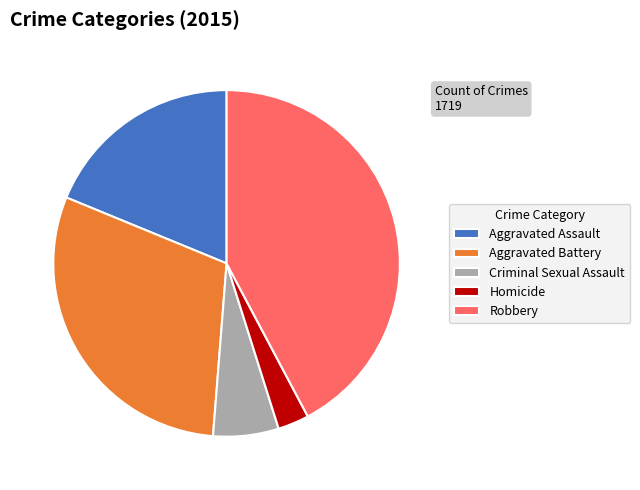

Which category has the biggest portion of the pie?

Robbery